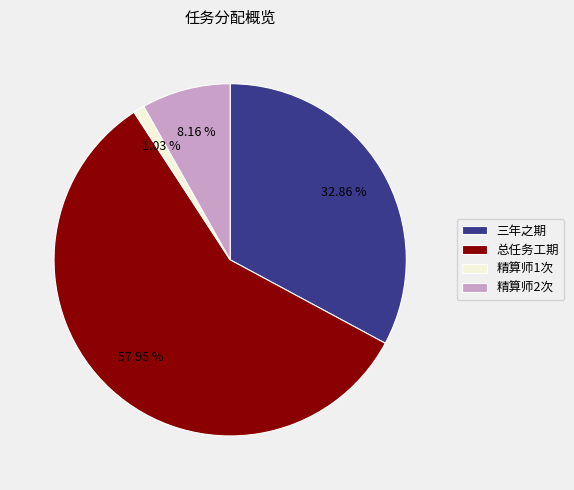

Is it true that 精算师2次 is 8% of the pie?

True